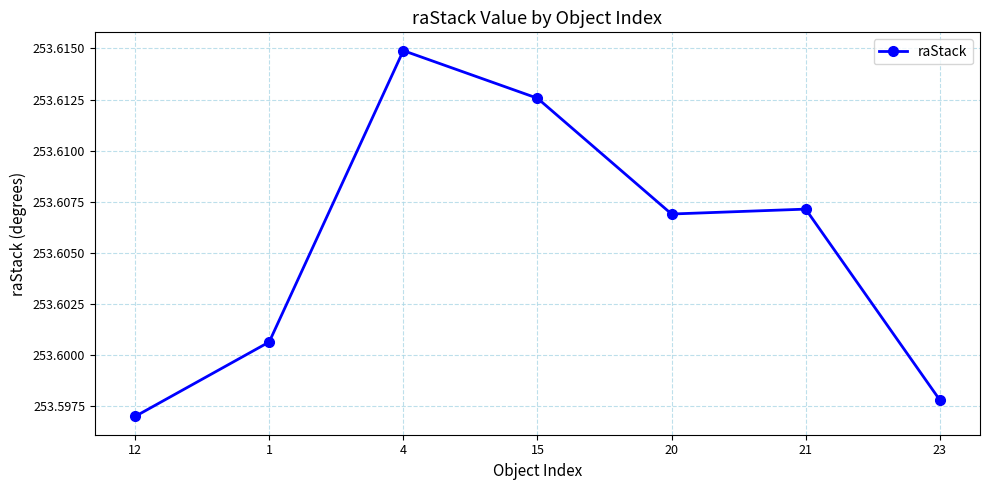

At which label is the value closest to 253?

12